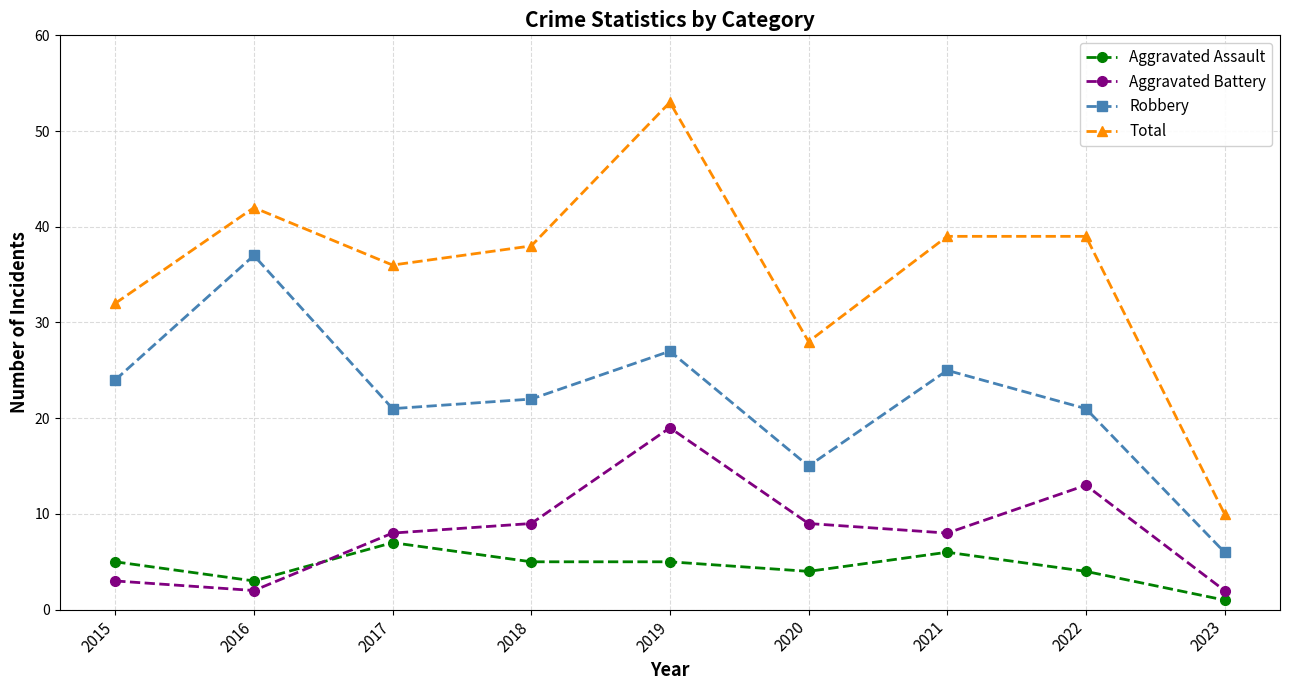

True or false: Robbery has a value of 15 at 2020.

True